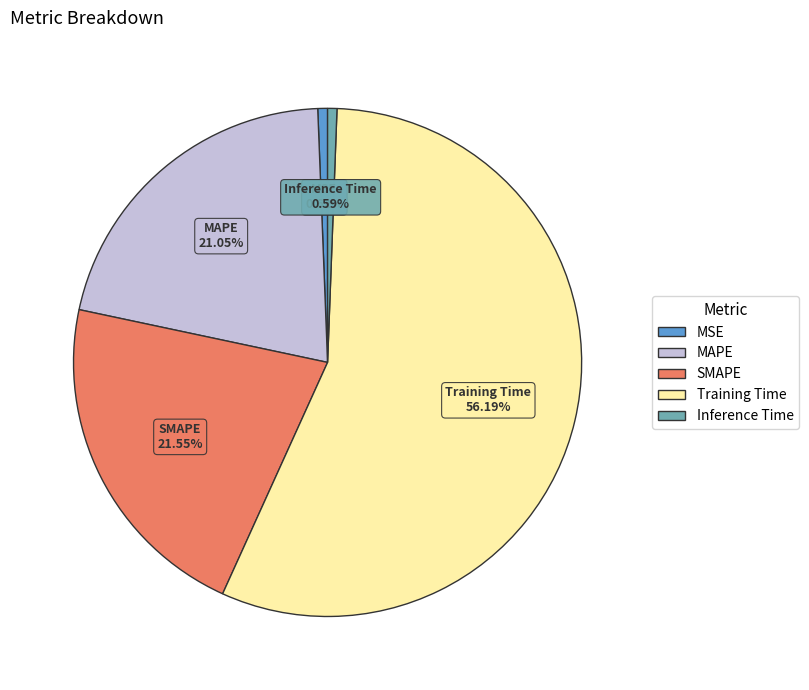

Which category has the biggest portion of the pie?

Training Time